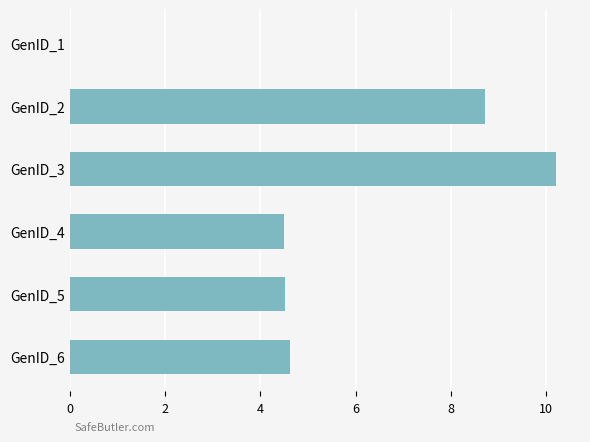

What is the greatest value displayed?

10.2